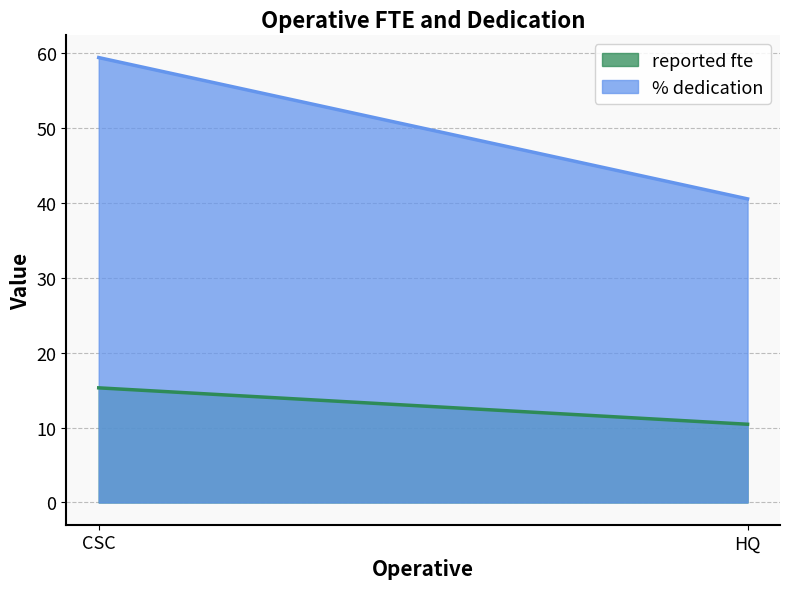

Rank the categories by reported fte value from highest to lowest.

CSC, HQ